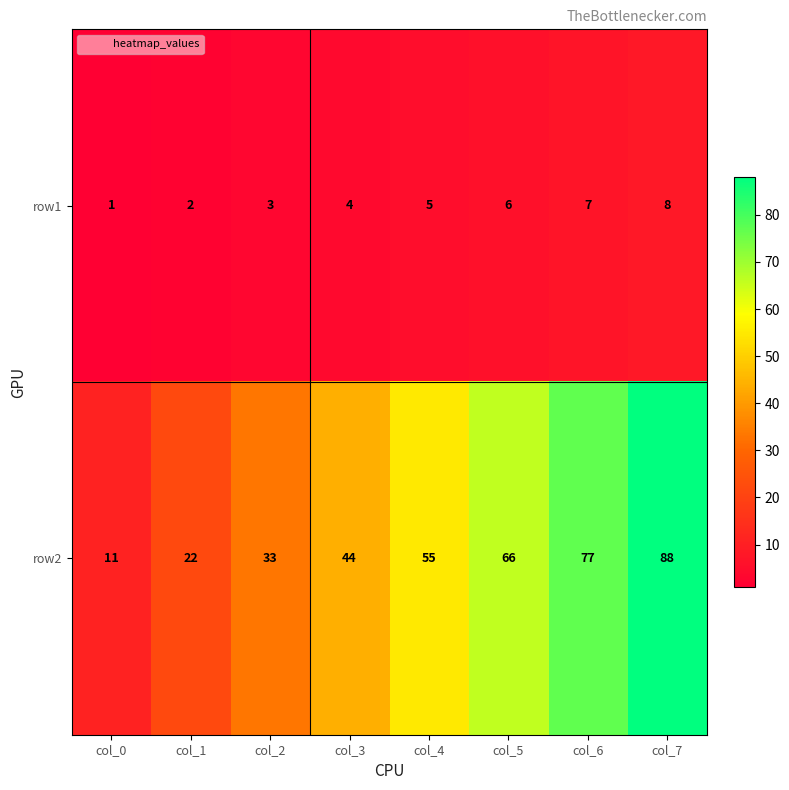

List the series in order of their peak value, highest first.

row2, row1